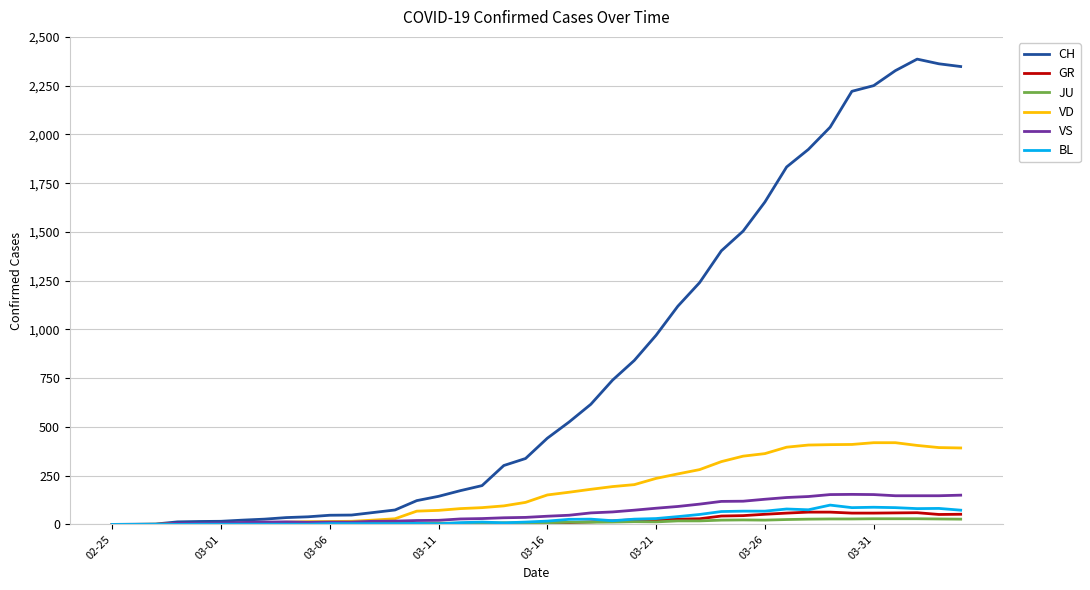

True or false: BL has more than 0 points higher than both neighbors.

True